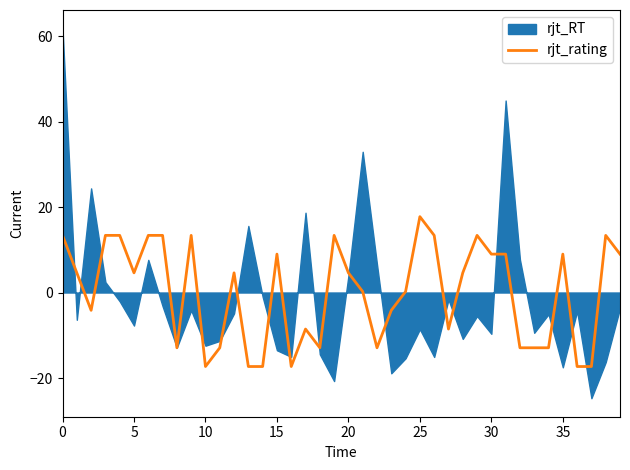

The rjt_rating series shows 23.8 at 0. True or false?

False